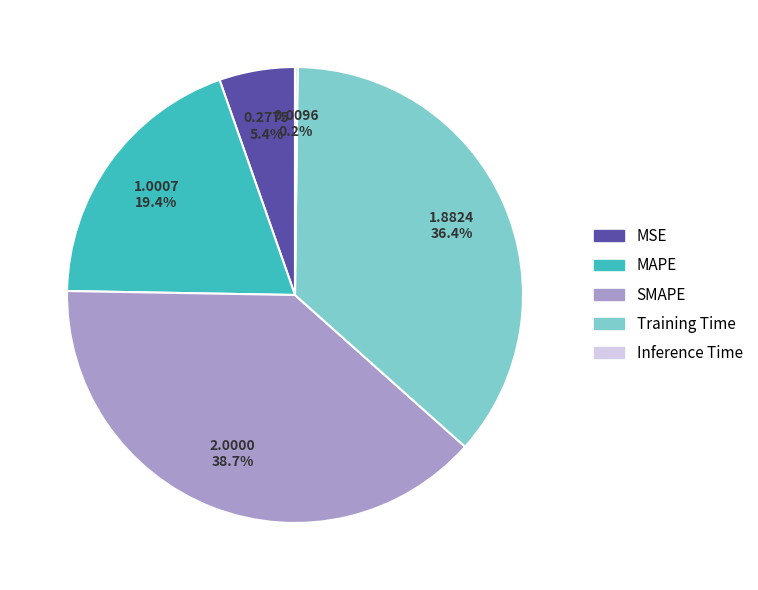

Combined, do SMAPE and MAPE account for over 50%?

Yes